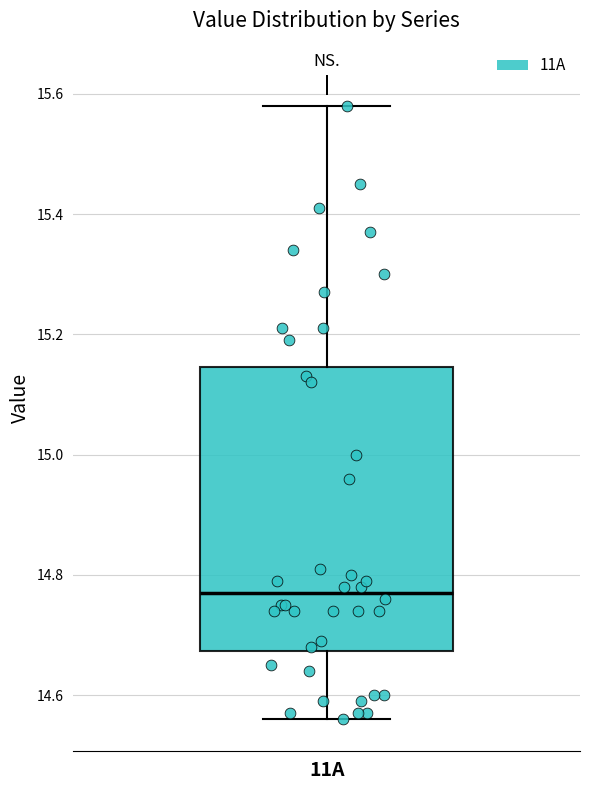

Where does the median line of the box for 11A sit on the y-axis? The values are not printed on the chart, so give them approximately, as read against the axis.

14.78